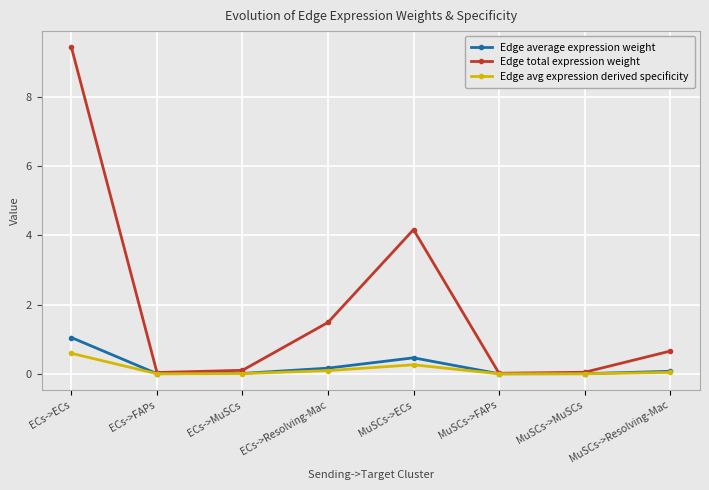

Between ECs->FAPs and ECs->Resolving-Mac, which series saw the biggest shift?

Edge total expression weight